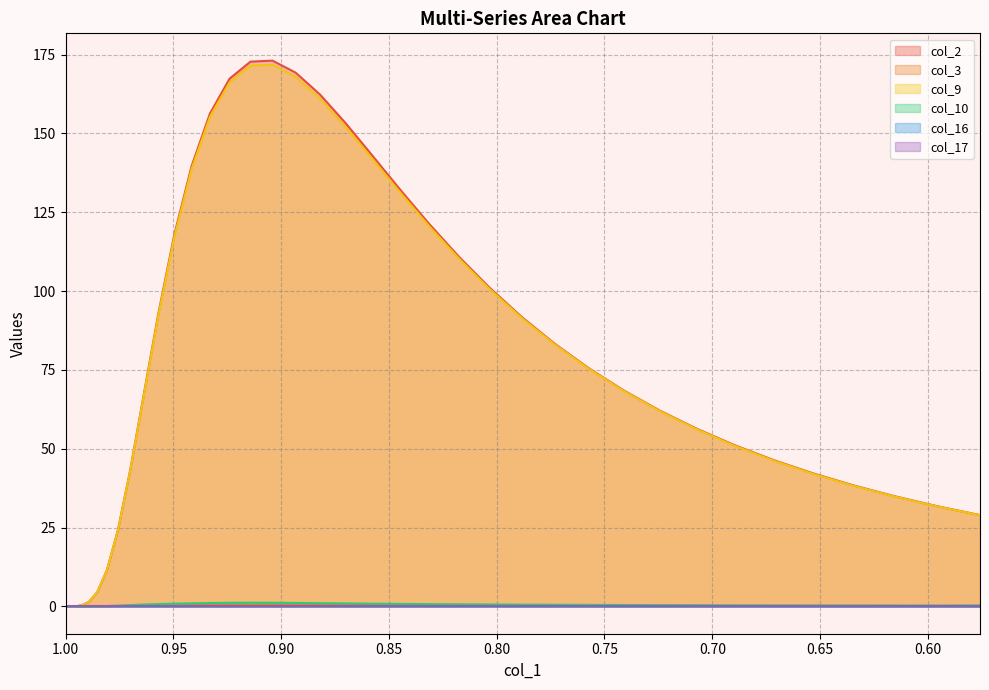

How many distinct data groups are displayed?

6